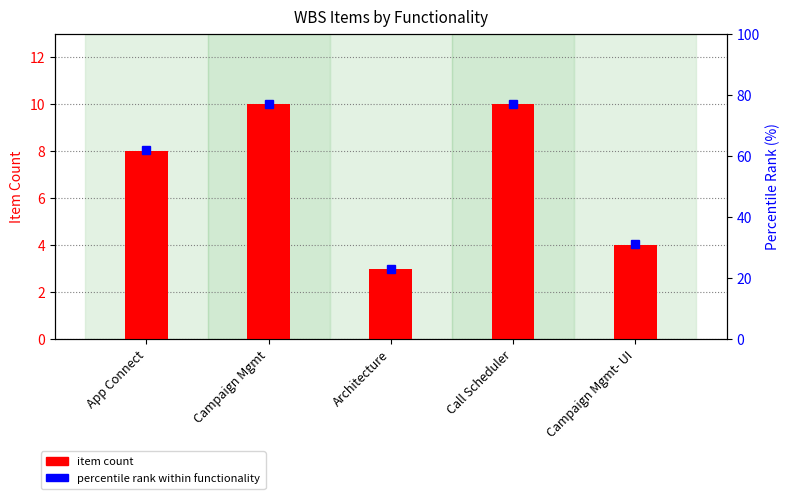

How many values in the percentile rank within functionality series exceed 62?

2